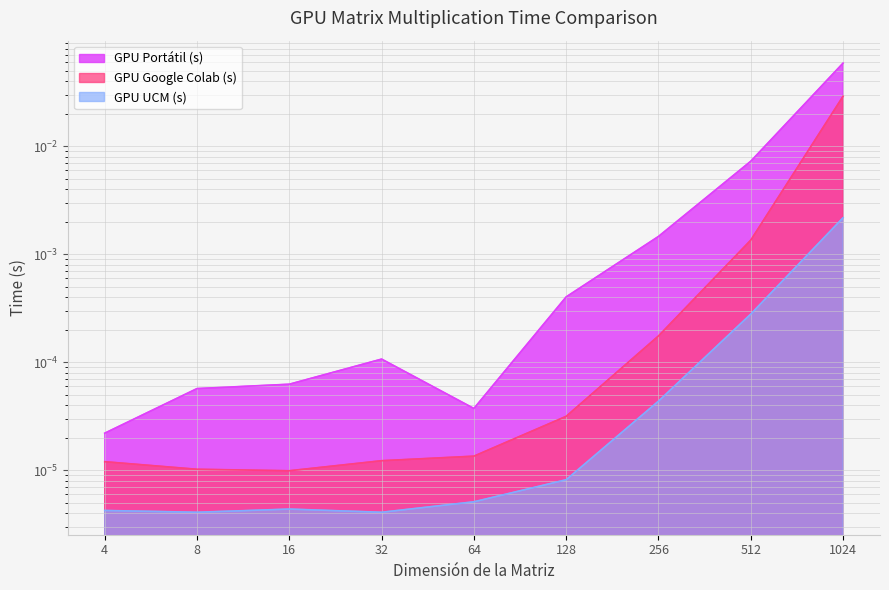

Is the value of GPU Portátil (s) at 256 greater than the value of GPU Google Colab (s) at 4?

Yes